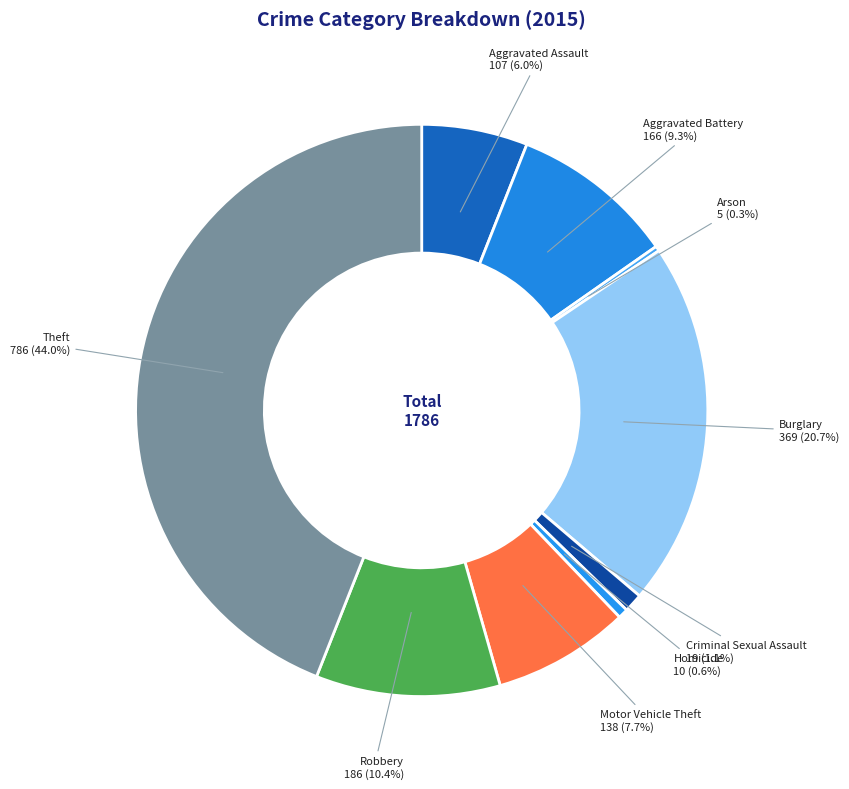

Which category has the biggest portion of the pie?

Theft